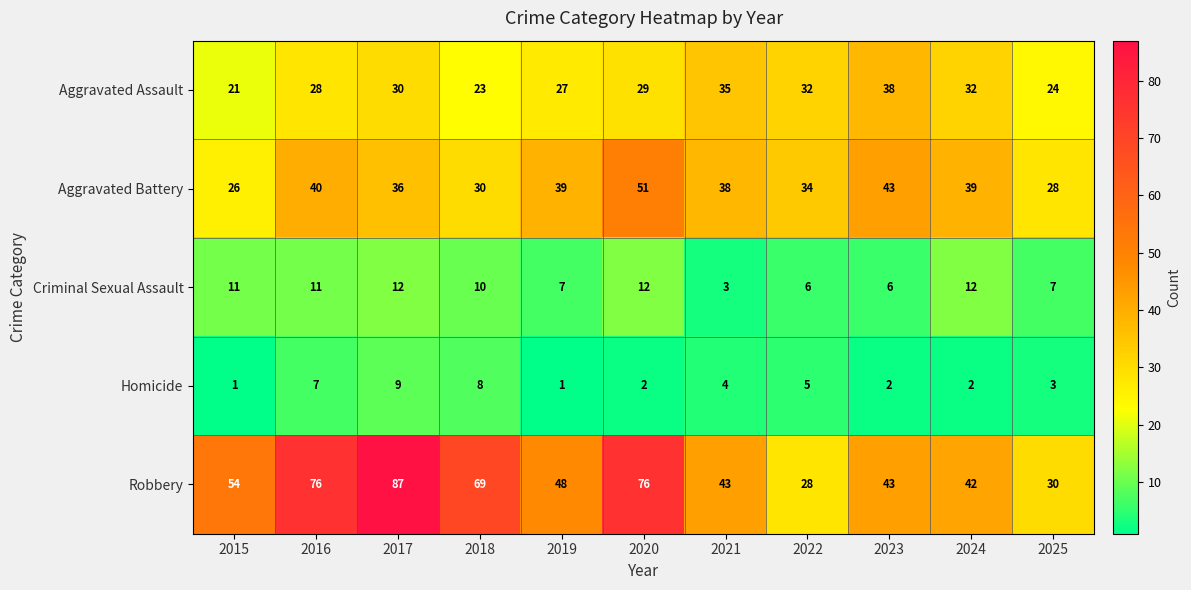

At which label is Aggravated Assault closest to 29?

2020